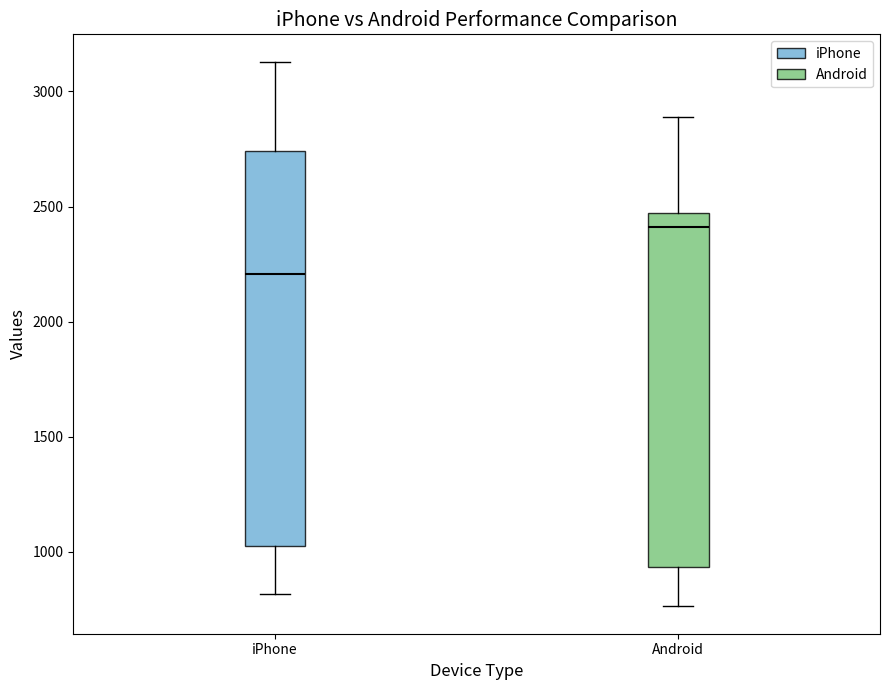

Reading left to right, transcribe this box plot: for each box, give where its median line is, the range the box spans, and where its two whiskers end, as read against the y-axis. The values are not printed on the chart, so give them approximately, as read against the axis.

iPhone: median 2200, box 1000 to 2750, whiskers 800 to 3150
Android: median 2400, box 950 to 2450, whiskers 750 to 2900